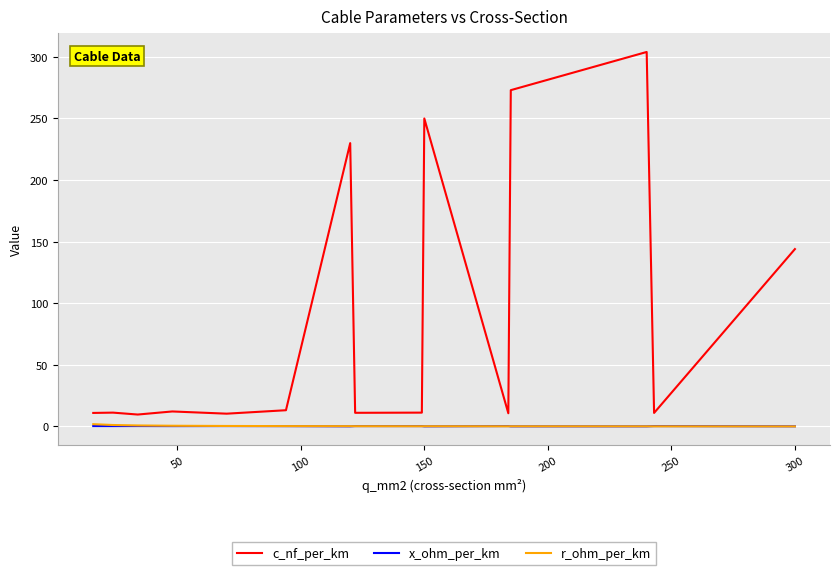

What is the lowest value of the c_nf_per_km series?

9.7